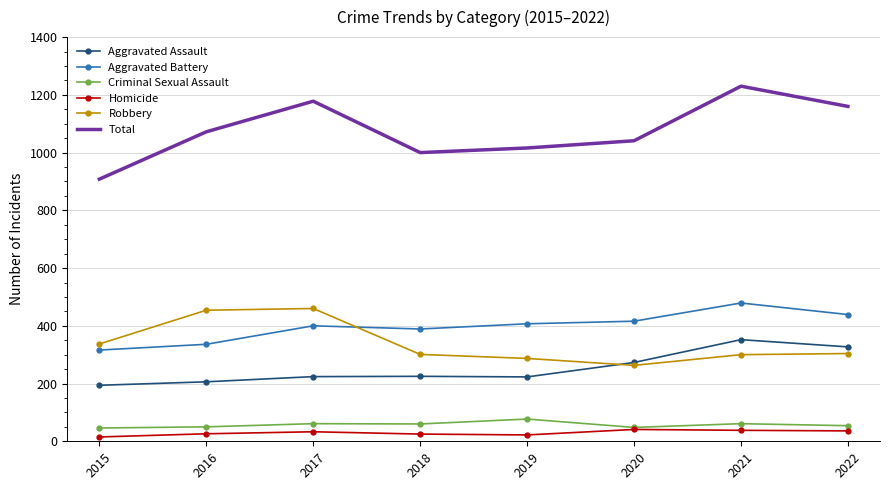

True or false: Total and Robbery cross at least once.

False